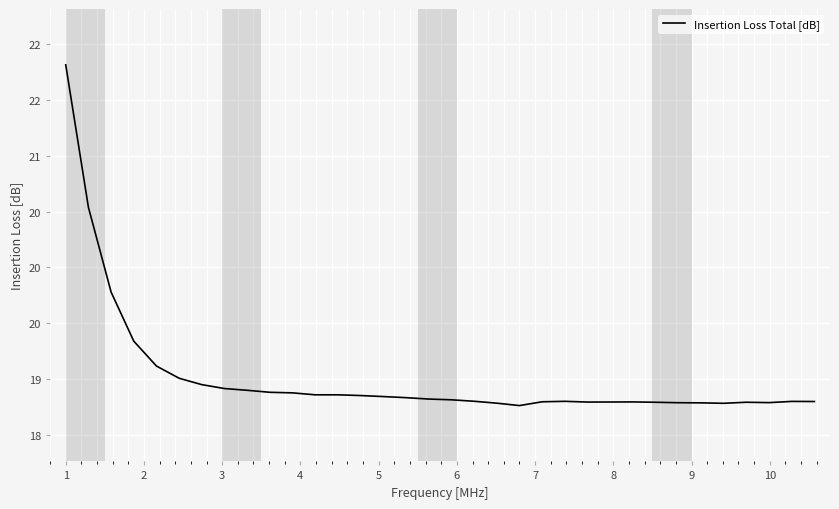

Is this an area chart (filled region under the line)?

No